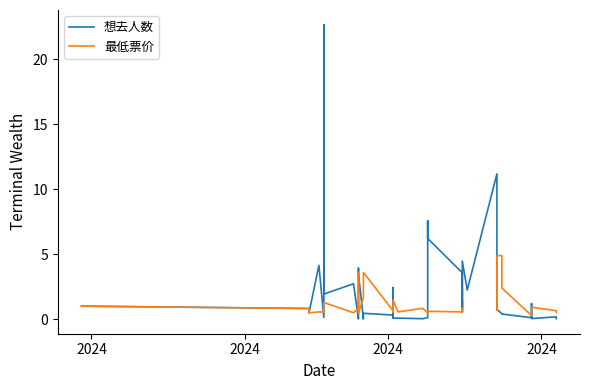

How many distinct data groups are displayed?

2